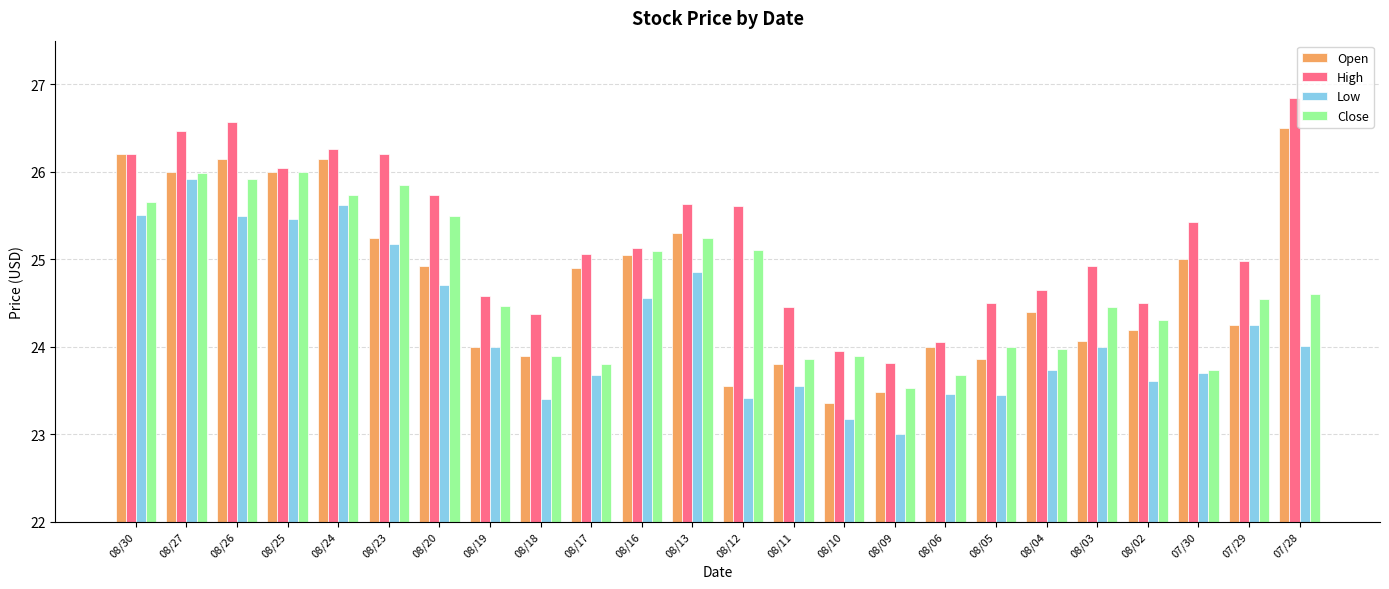

Which series has the largest total across all categories?

High